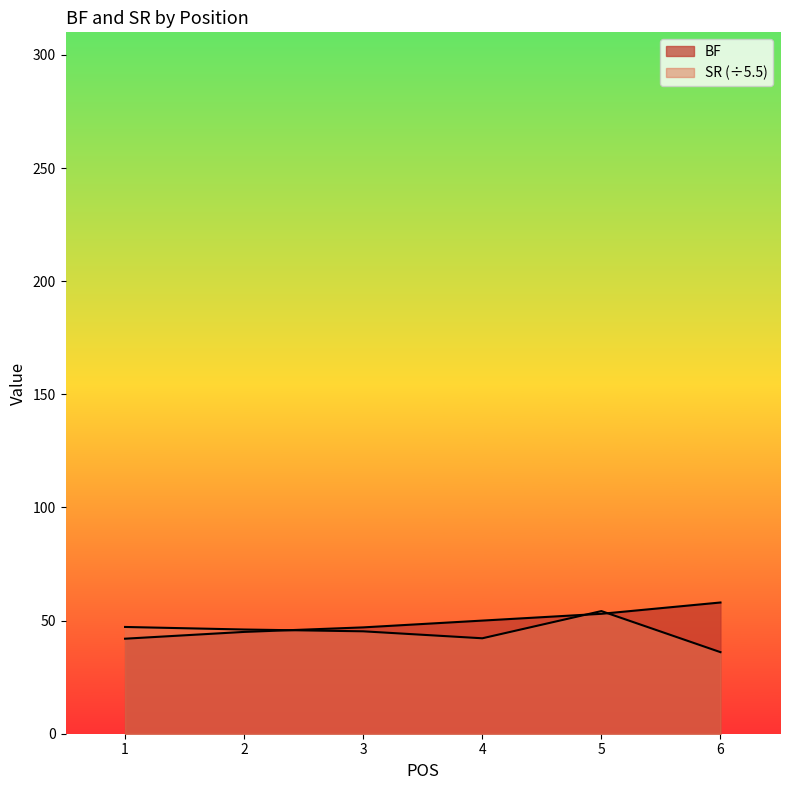

Where is BF nearest to the value 50?

4